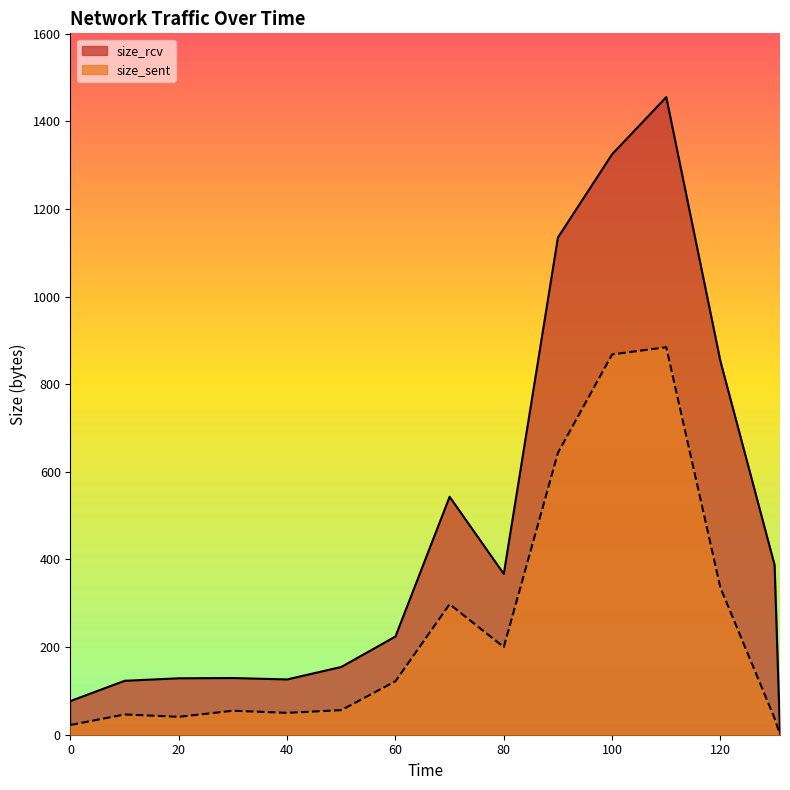

Which has a higher value, 80 or 130?

80